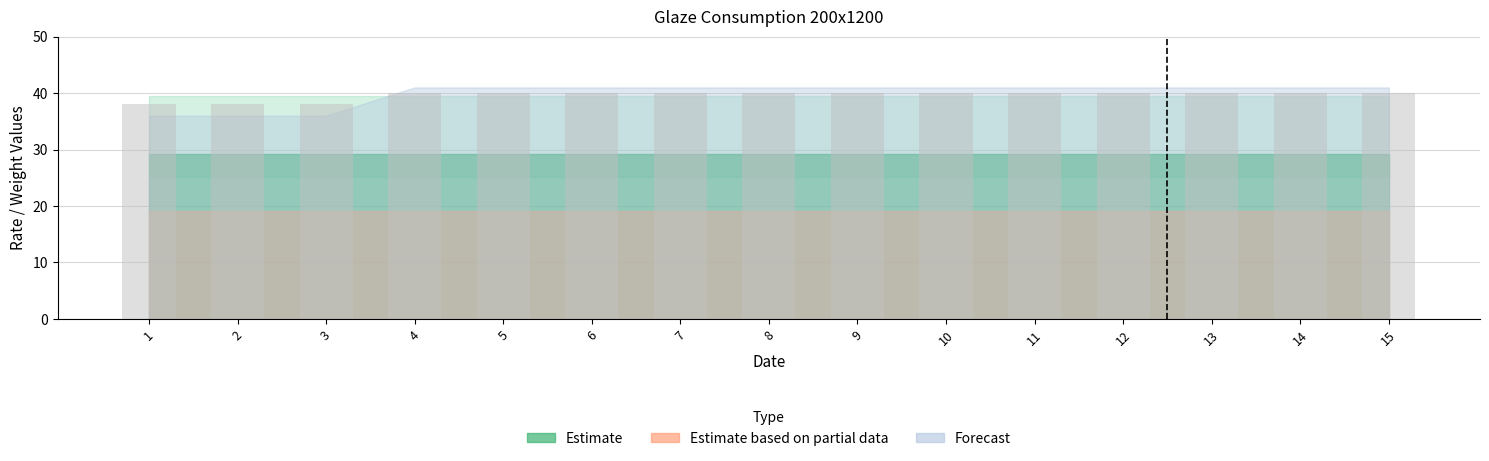

Is it true that the value at 7 is 40?

True